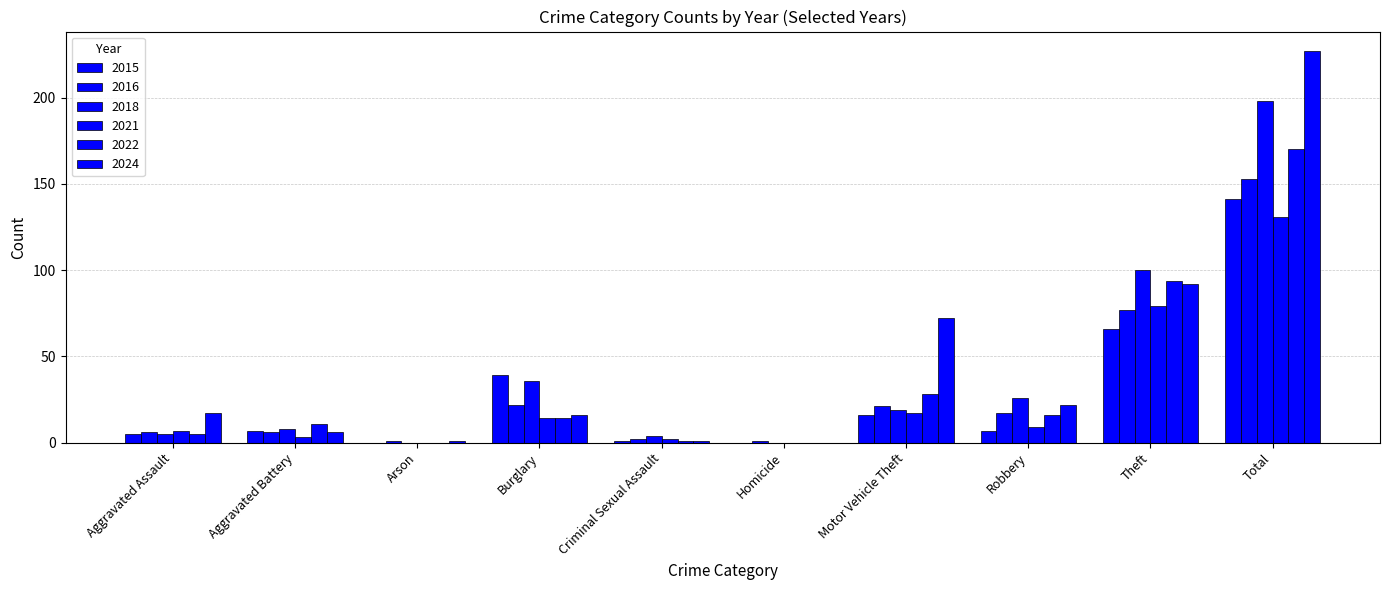

What is the value of the 2022 bar at the 7th from the left?

28